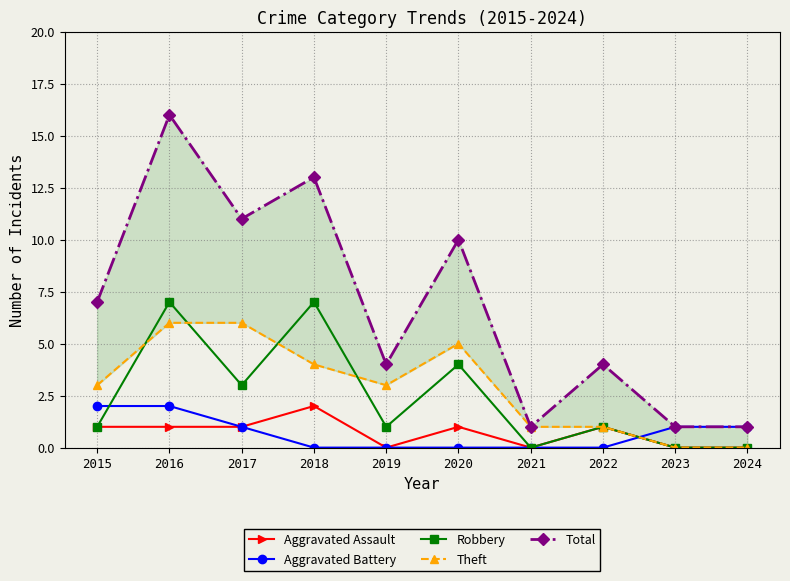

List the labels in order of Robbery value, largest first.

2016, 2018, 2020, 2017, 2015, 2019, 2022, 2021, 2023, 2024